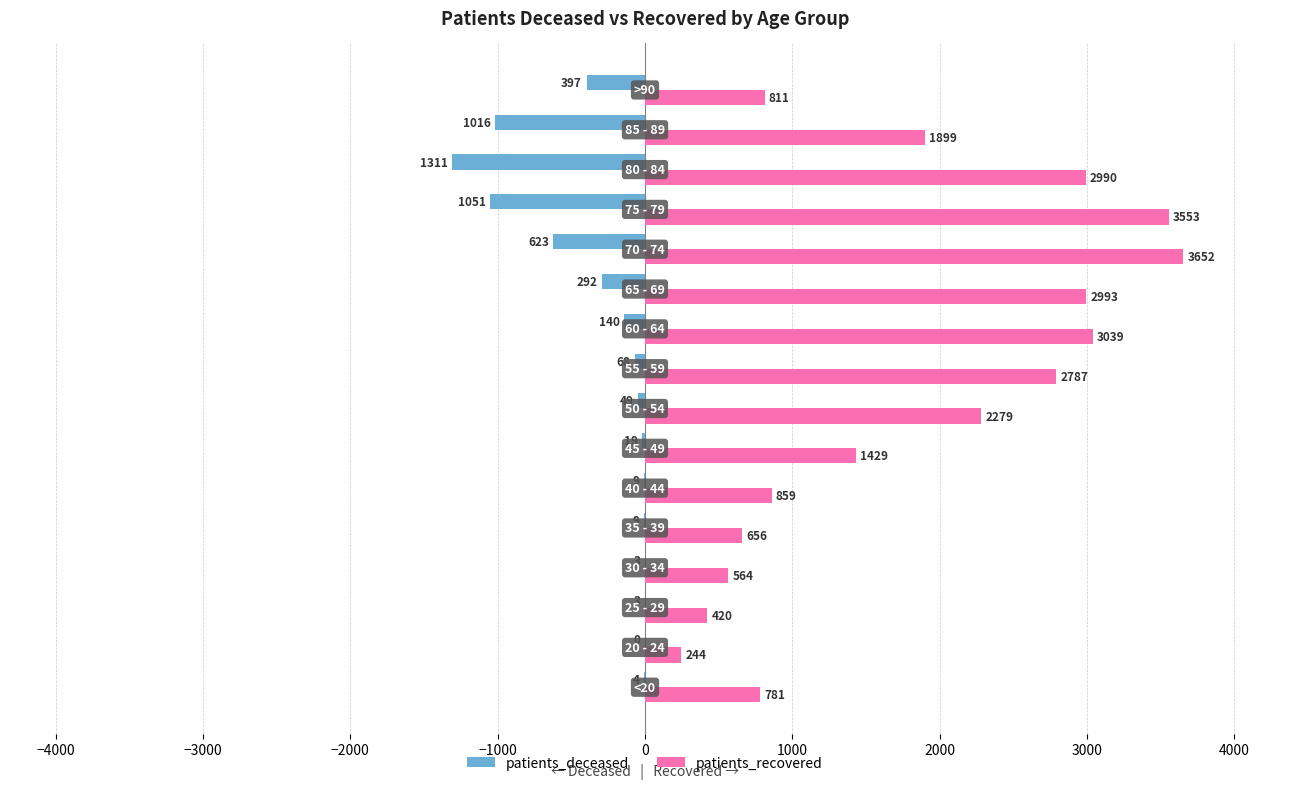

Which series has the largest total across all categories?

patients_recovered